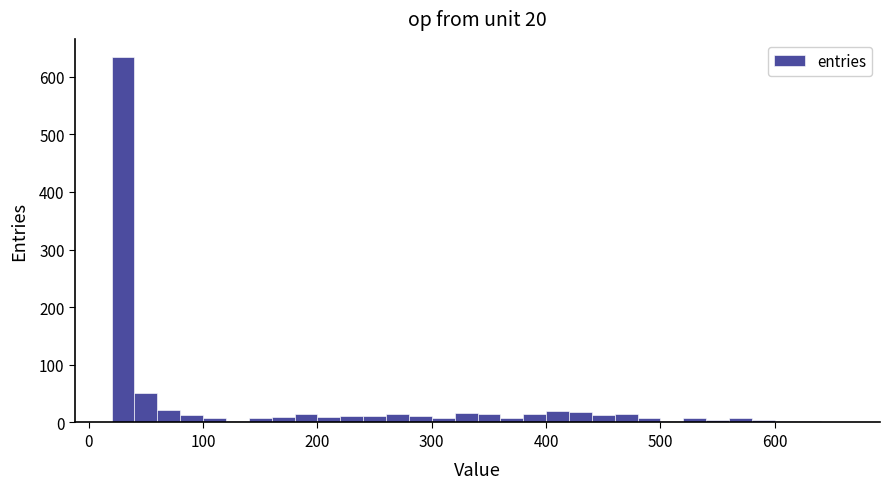

Around what value on the x-axis is the tallest bar? Give the approximate position of its centre, as read against the axis.

30